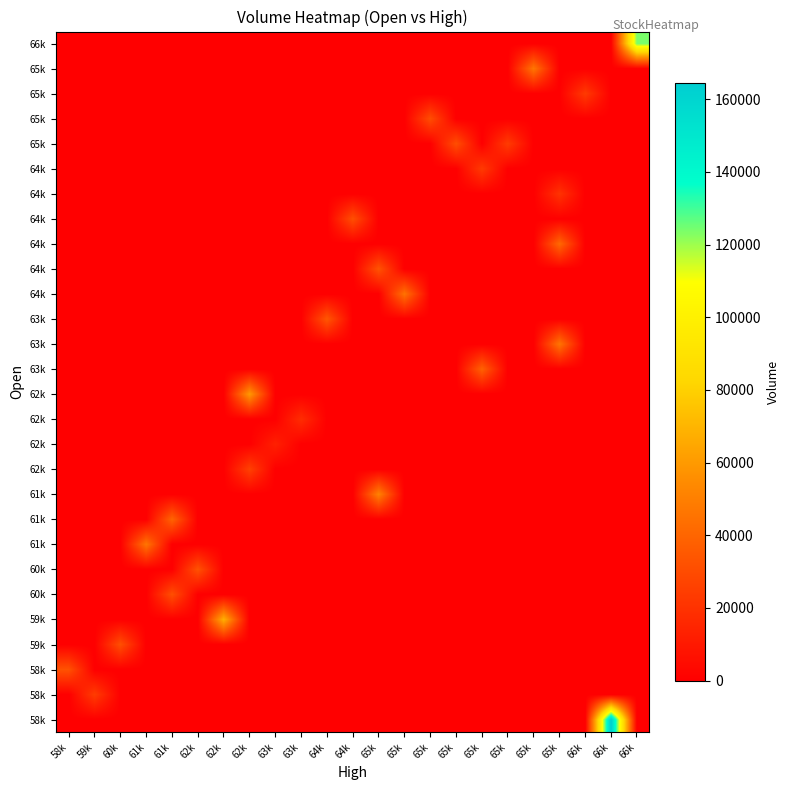

At how many categories does at least one series exceed 146336?

1